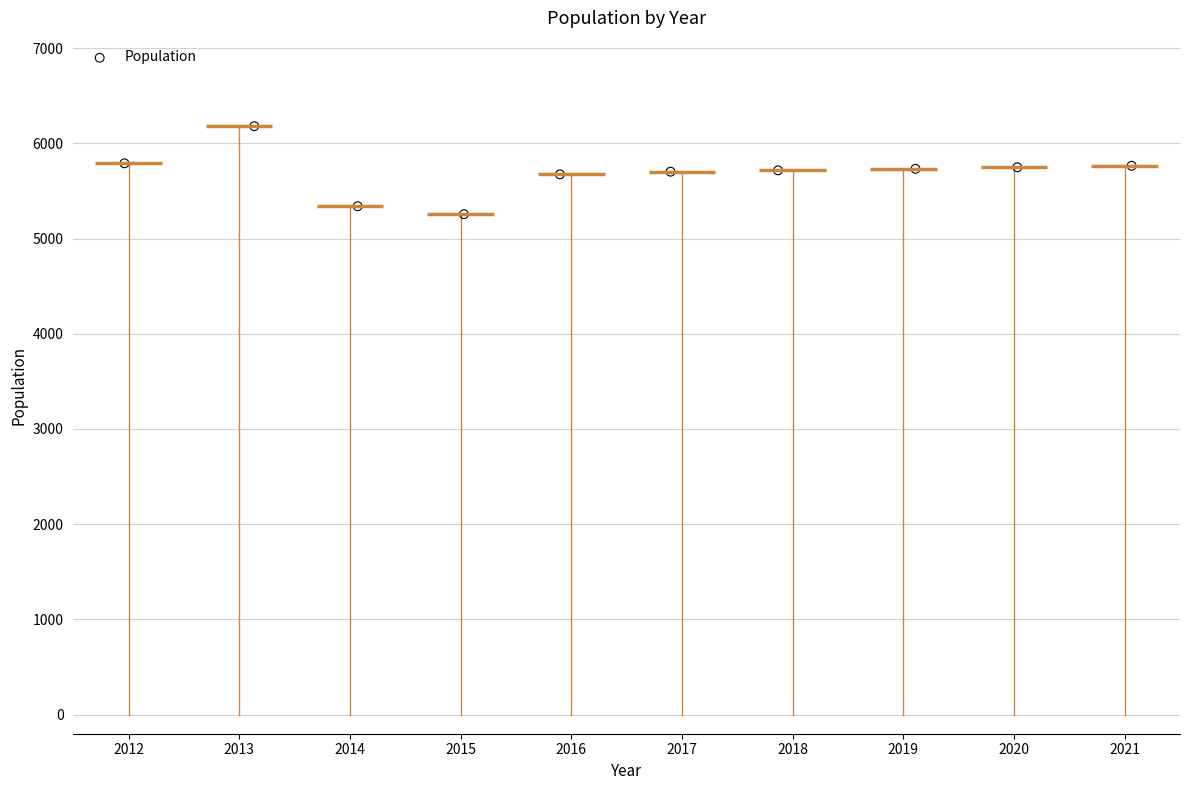

What is the range of Y values (max minus min)?

924